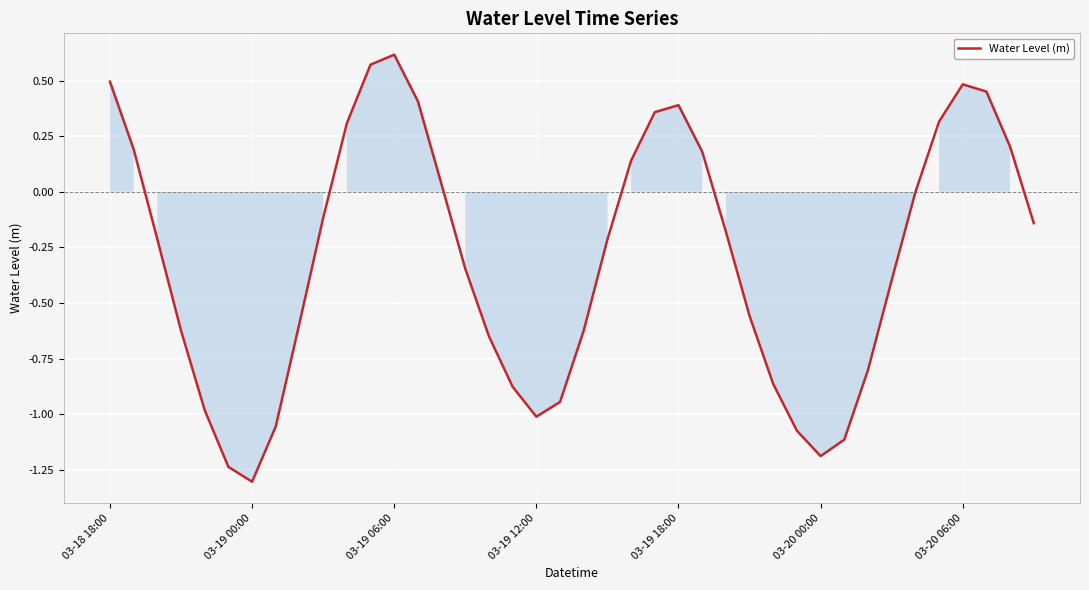

What is the difference between the maximum and minimum values?

1.9